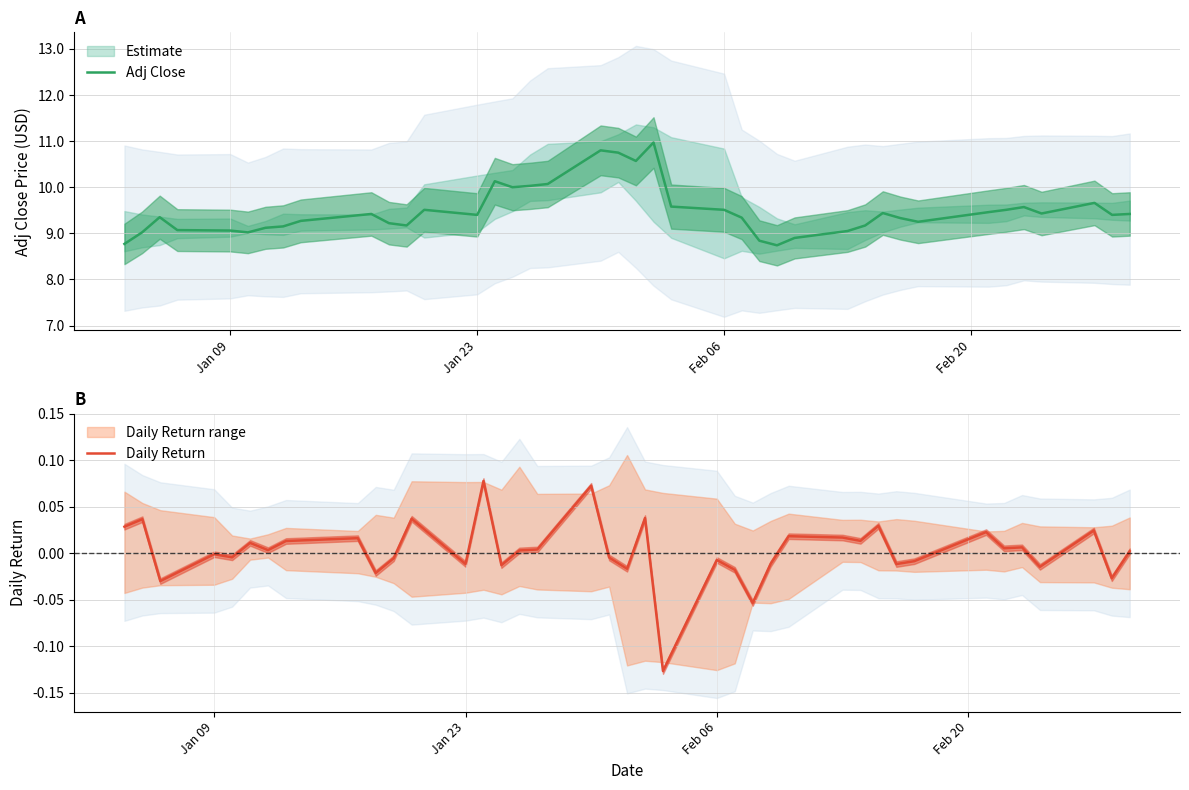

How many interior local peaks (higher than both neighbors) does the data have?

9